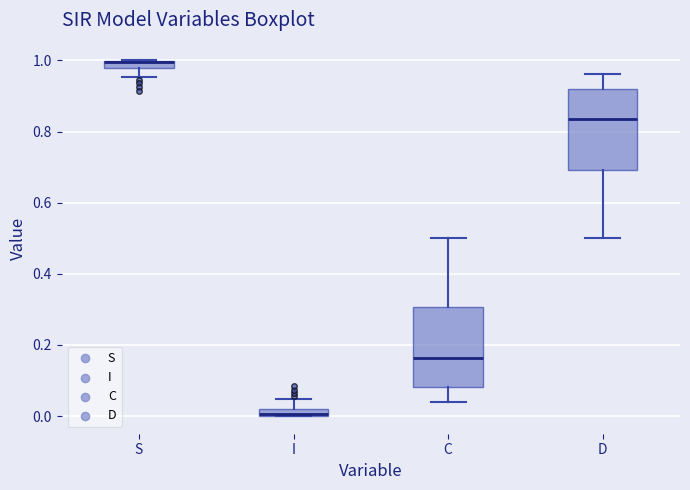

Where is the lower edge of the box for S on the y-axis? The values are not printed on the chart, so give them approximately, as read against the axis.

0.98